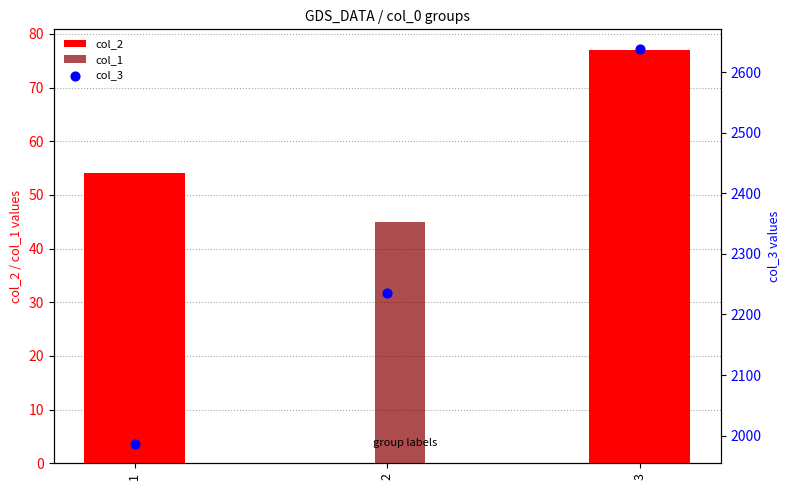

Which series has the largest Y range (max minus min)?

col_3